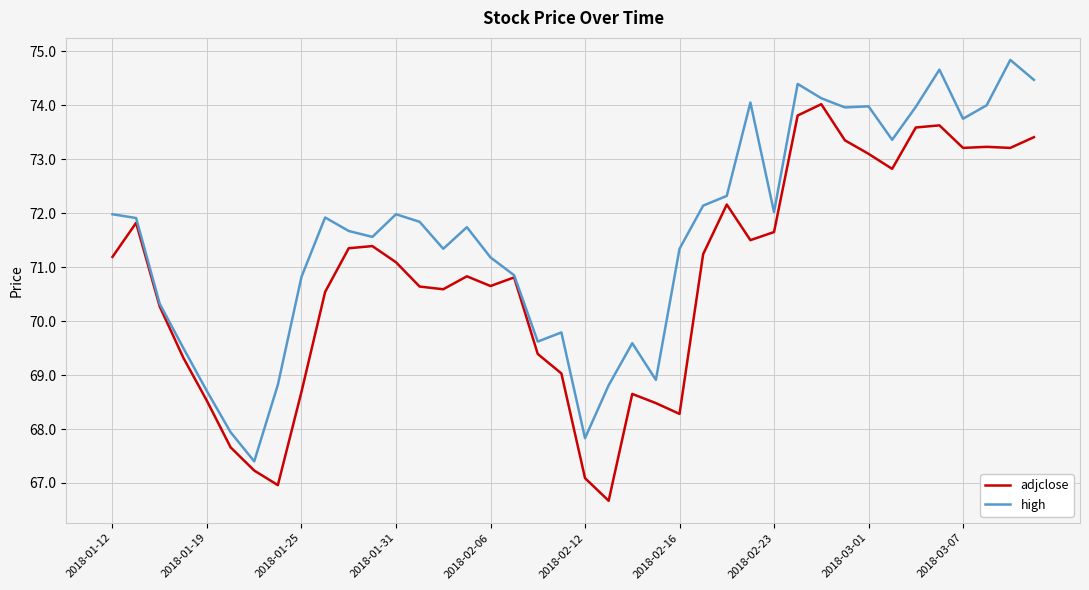

Rank the series by their maximum value, from lowest to highest.

adjclose, high